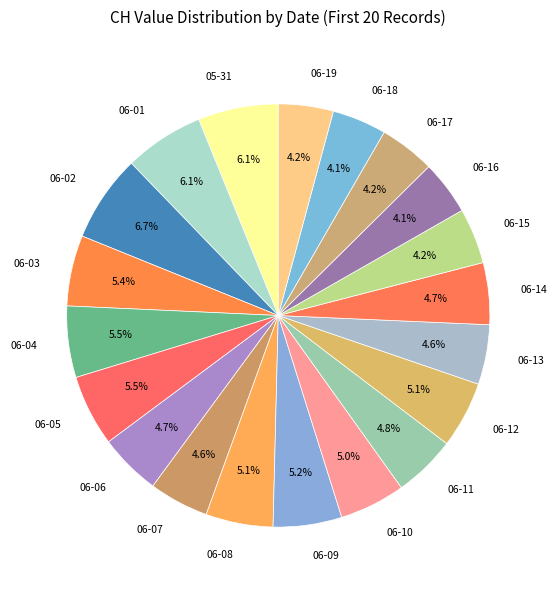

Which slice is the largest?

06-02